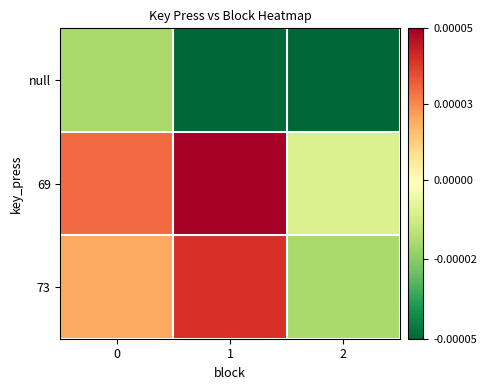

Reading right to left, list all the values displayed in this chart.

null: 2=0	1=0	0=3
69: 2=4	1=10	0=8
73: 2=3	1=9	0=7